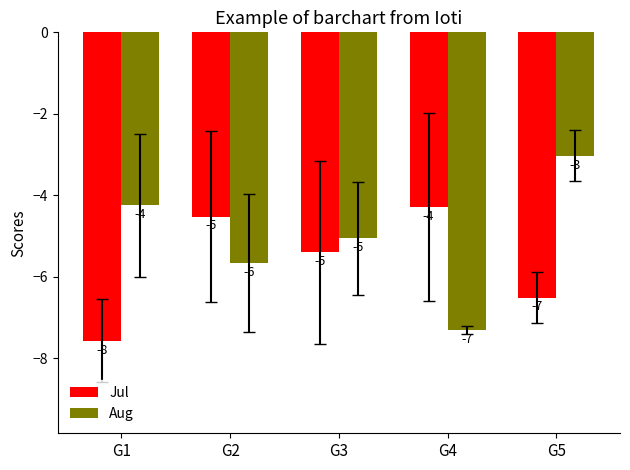

At which label is Jul closest to -5?

G3